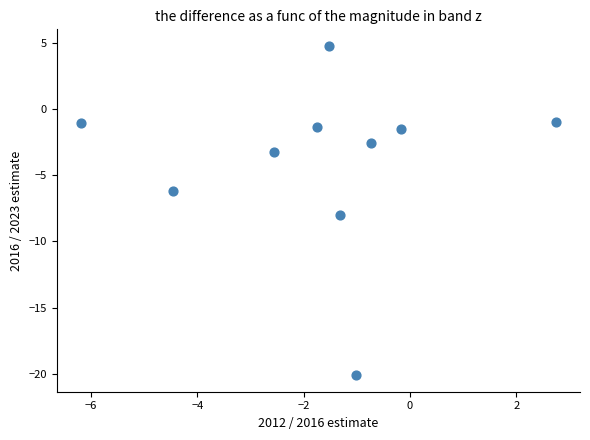

What is the average Y value?

-4.0